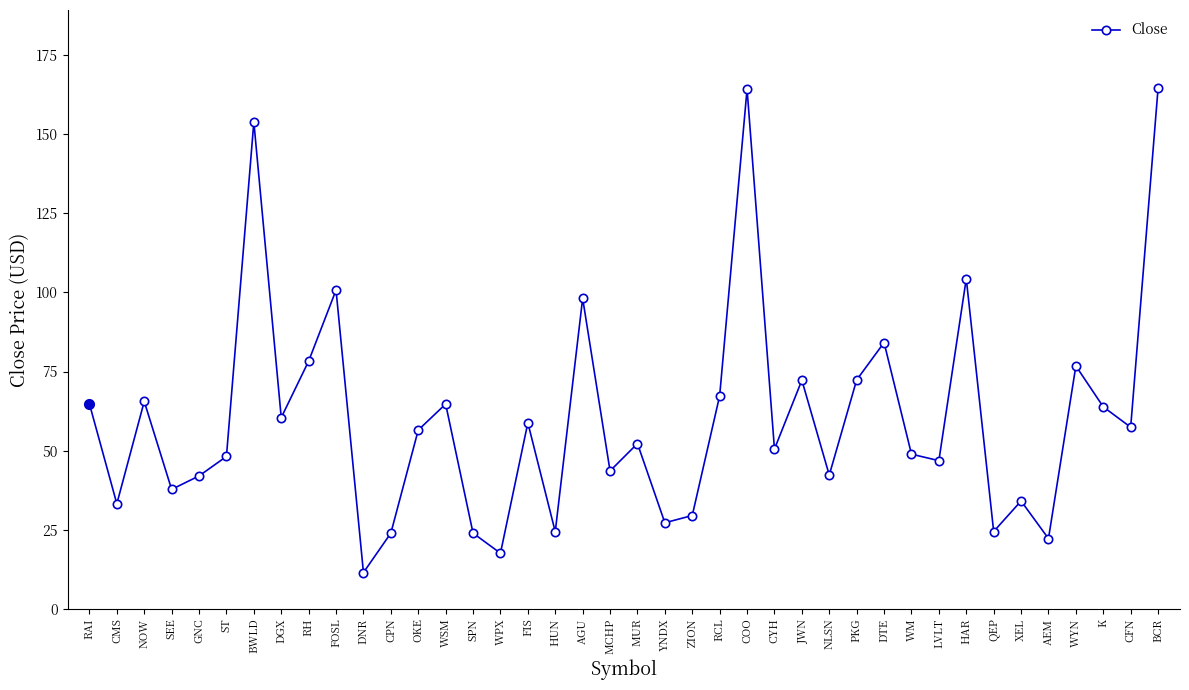

Between SEE and MUR, which is larger?

MUR